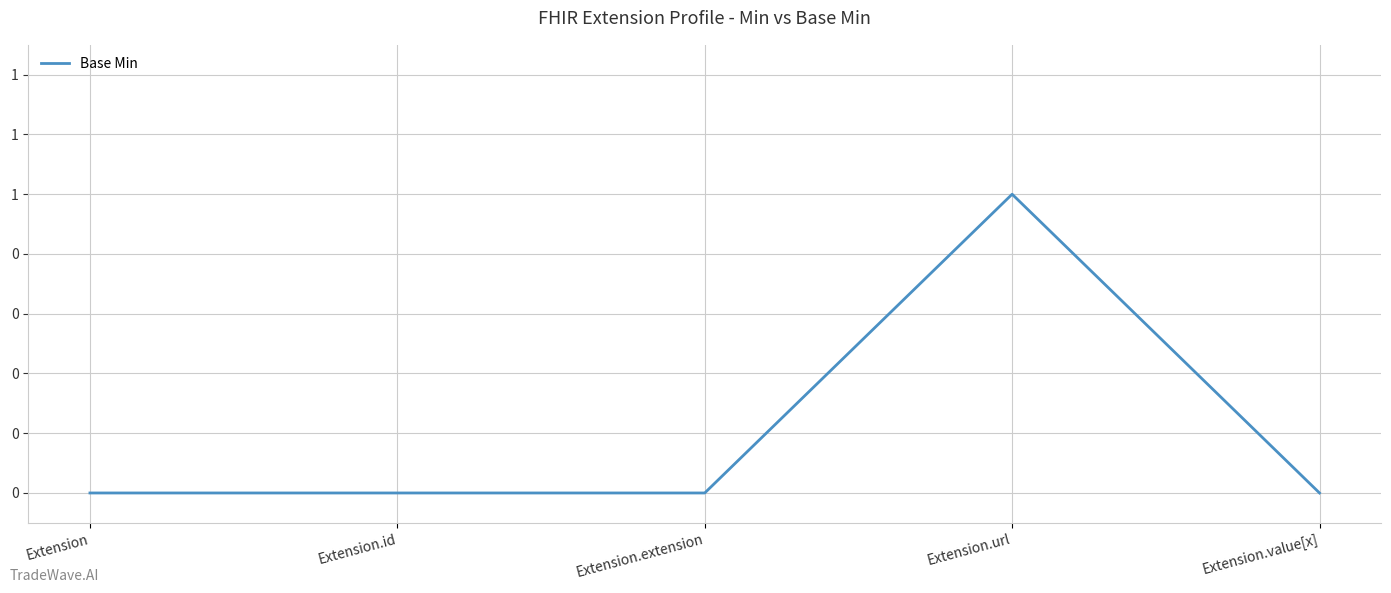

Rank the categories by value from highest to lowest.

Extension.url, Extension, Extension.id, Extension.extension, Extension.value[x]